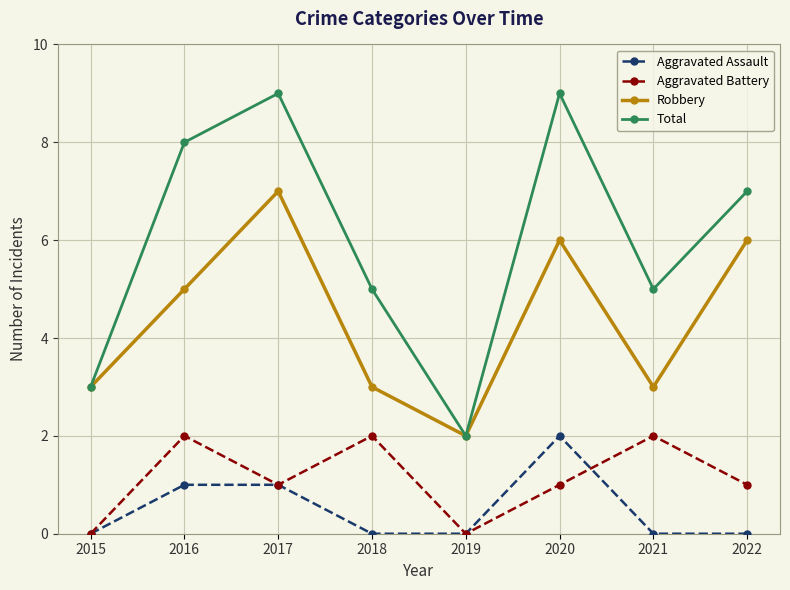

Where is the first local minimum for Robbery?

2019